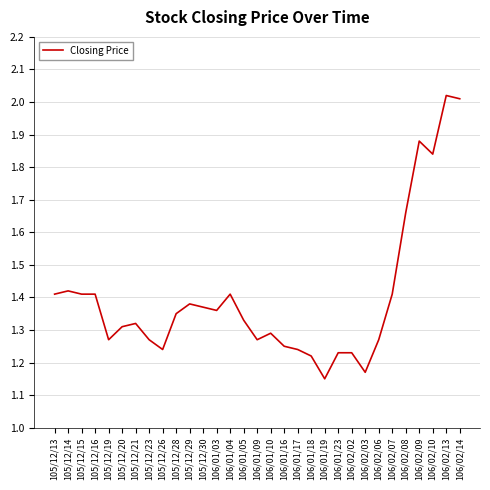

What position from the left is 105/12/23?

8